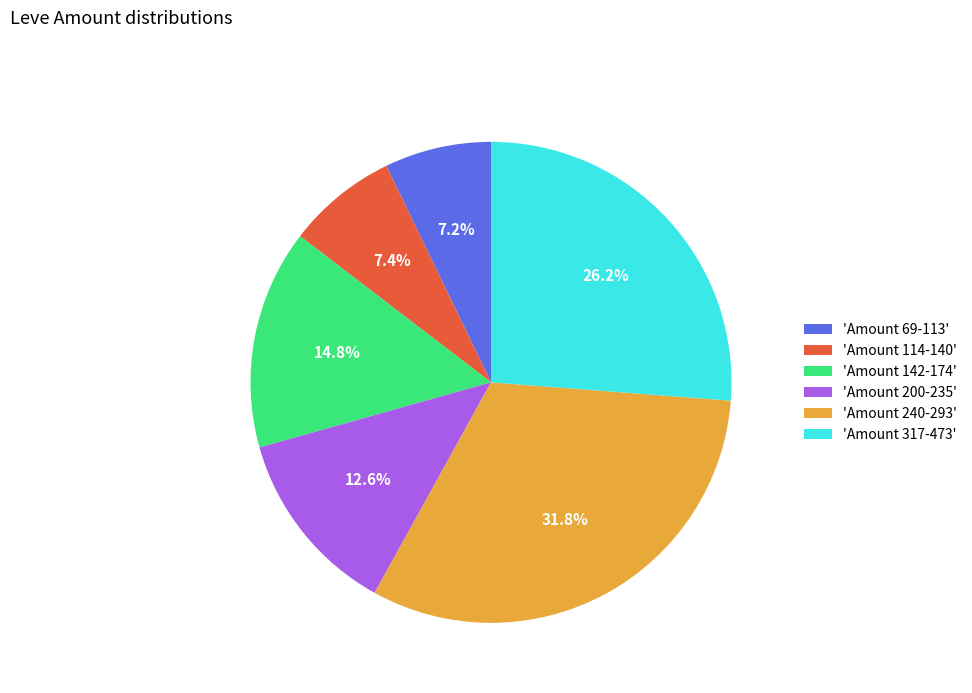

Which has a higher value, 'Amount 69-113' or 'Amount 240-293'?

'Amount 240-293'